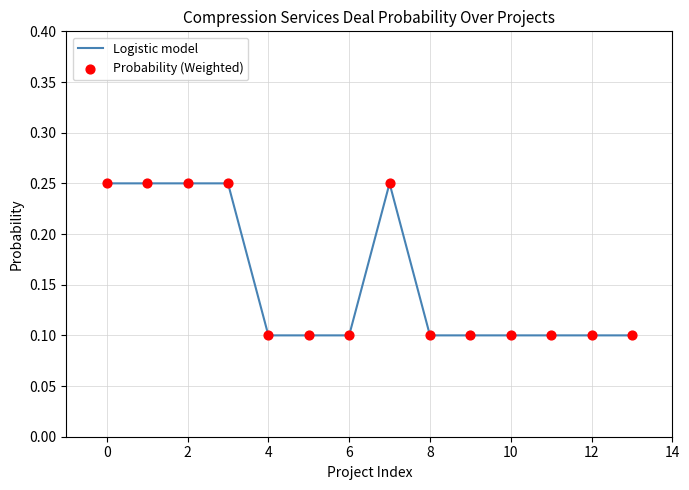

Is this an area chart (filled region under the line)?

No